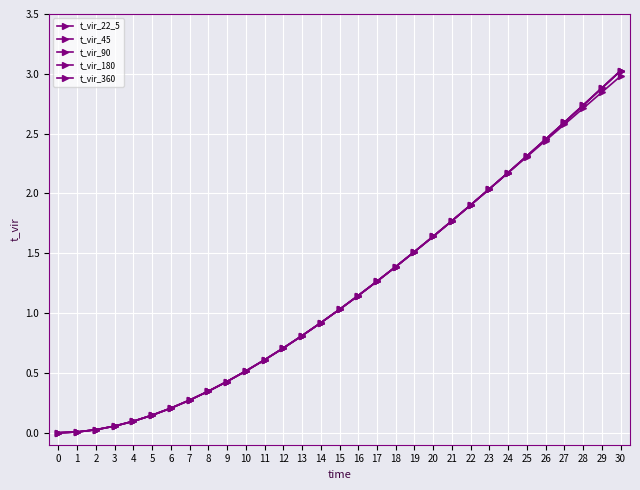

Is the value of t_vir_180 at 29 greater than the value of t_vir_22_5 at 14?

Yes